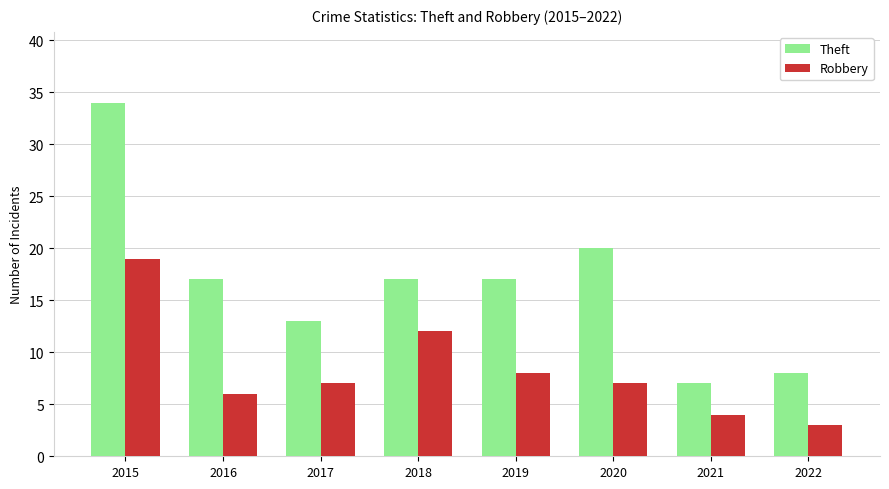

The Theft series shows 17 at 2016. True or false?

True